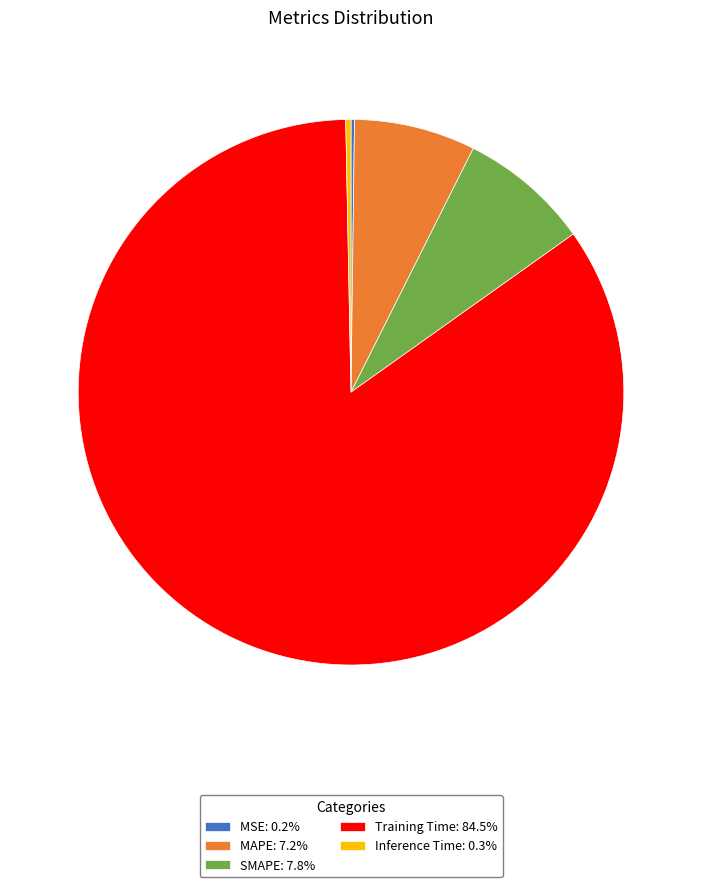

Is it true that SMAPE is 8% of the pie?

True